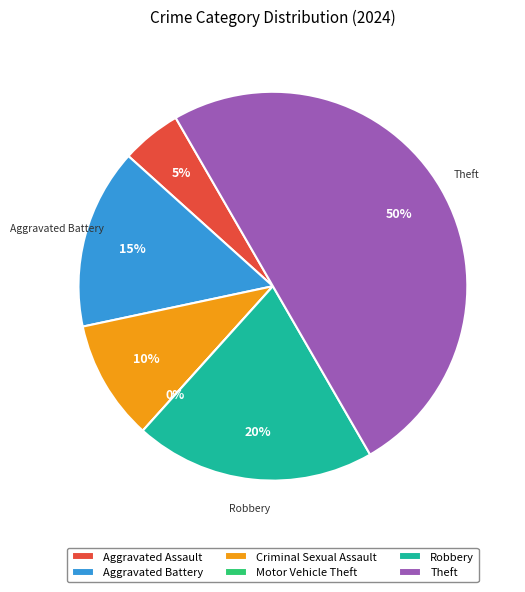

The Aggravated Assault slice represents 5% of the pie. True or false?

True